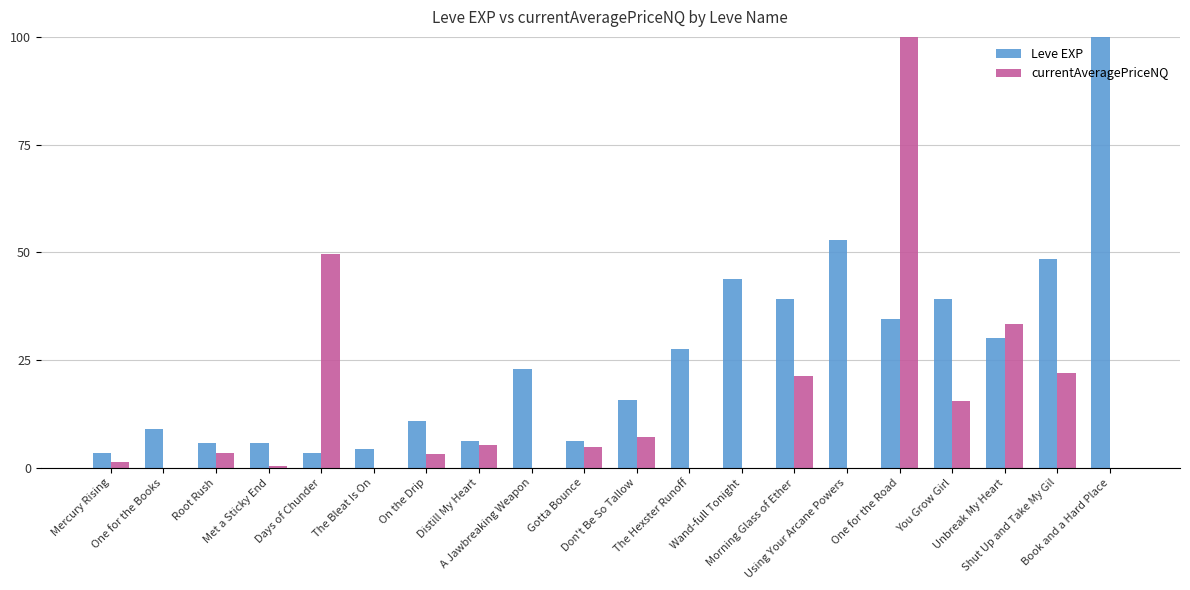

Which series changed the most between Distill My Heart and Using Your Arcane Powers?

Leve EXP